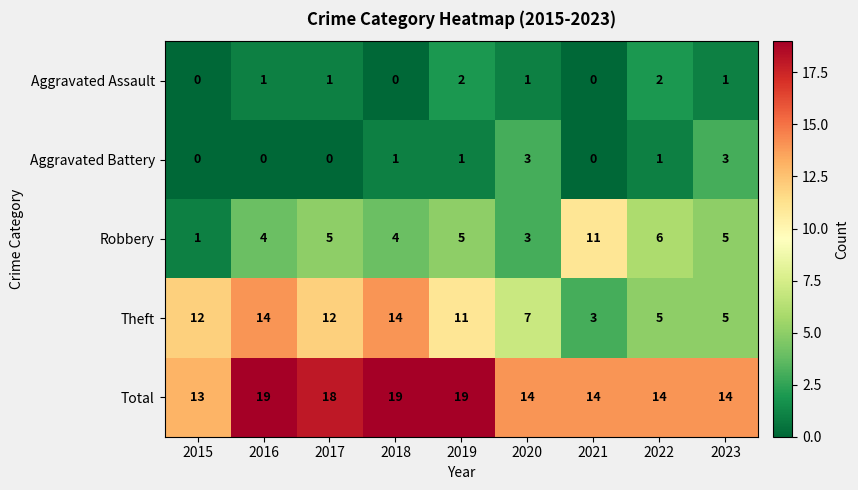

Which series has the largest range (max minus min)?

Theft